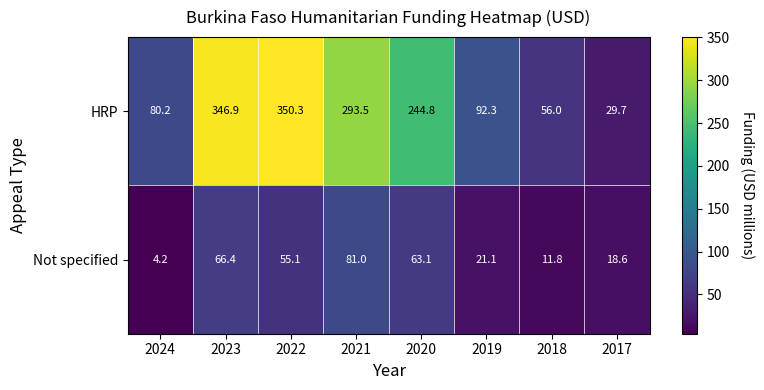

Reading left to right, transcribe all the data shown in this chart.

HRP: 2024=80.2	2023=346.9	2022=350.3	2021=293.5	2020=244.8	2019=92.3	2018=56.0	2017=29.7
Not specified: 2024=4.2	2023=66.4	2022=55.1	2021=81.0	2020=63.1	2019=21.1	2018=11.8	2017=18.6